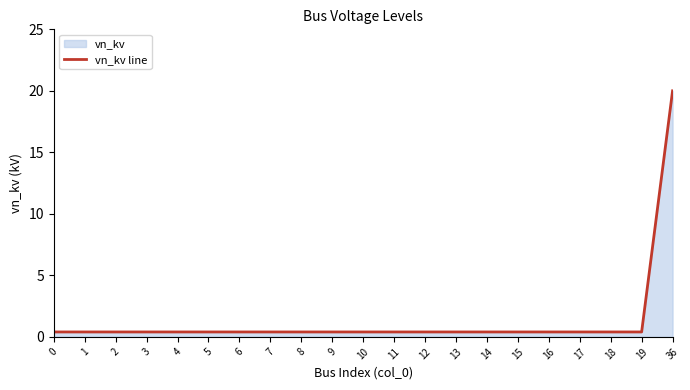

Which label corresponds to the largest value in the chart?

36